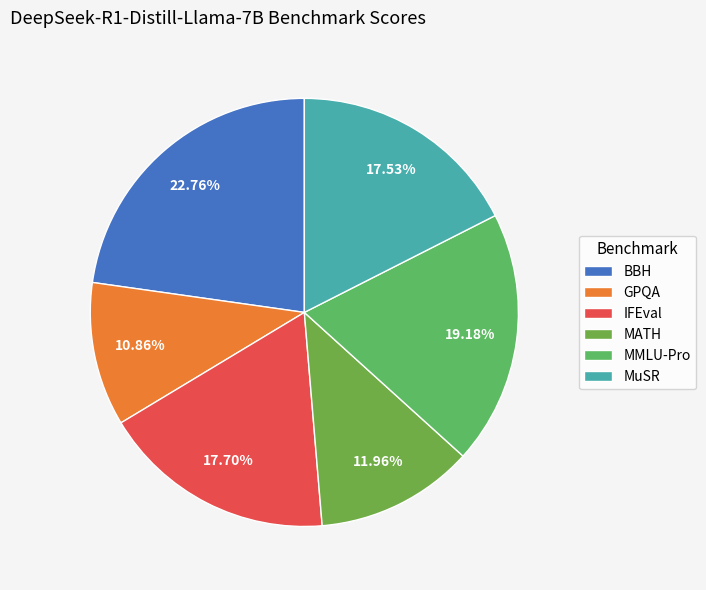

To the nearest percent, what portion does MATH represent?

12%